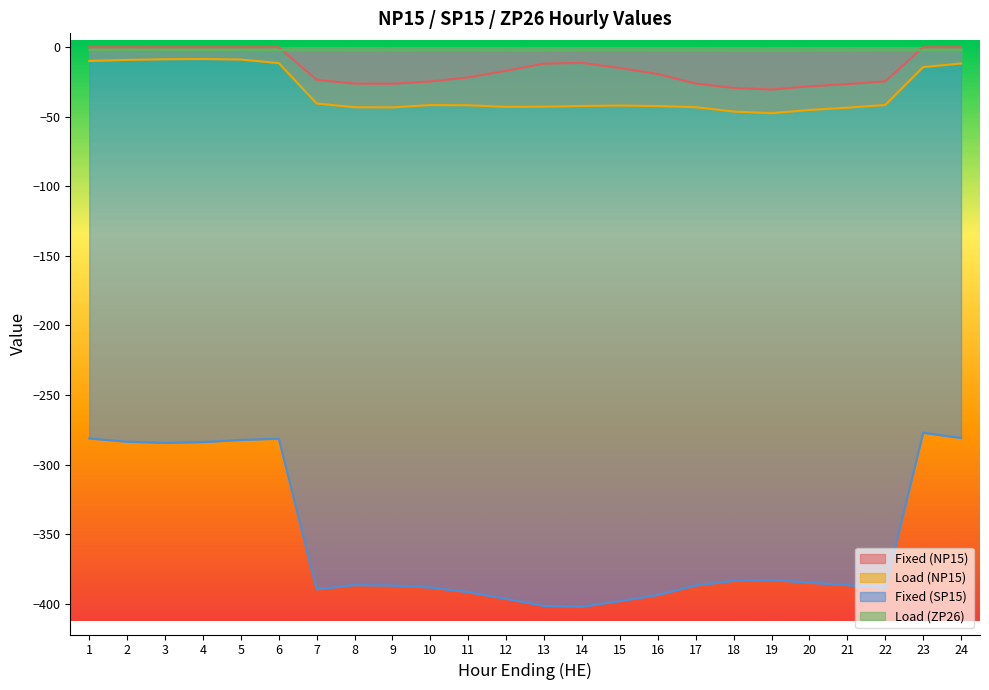

What is the total value across all series at 17?

-458.5